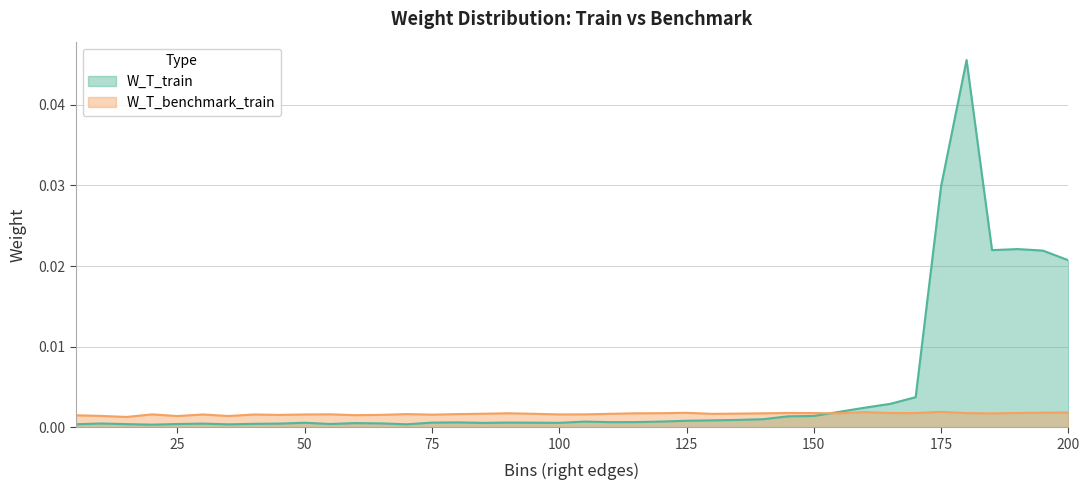

How many lines are shown in the chart?

2